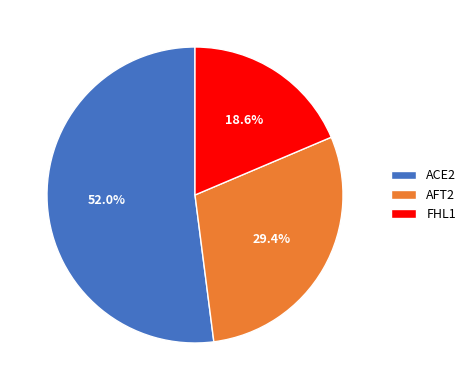

What is the ratio of the value at AFT2 to the value at FHL1?

1.6